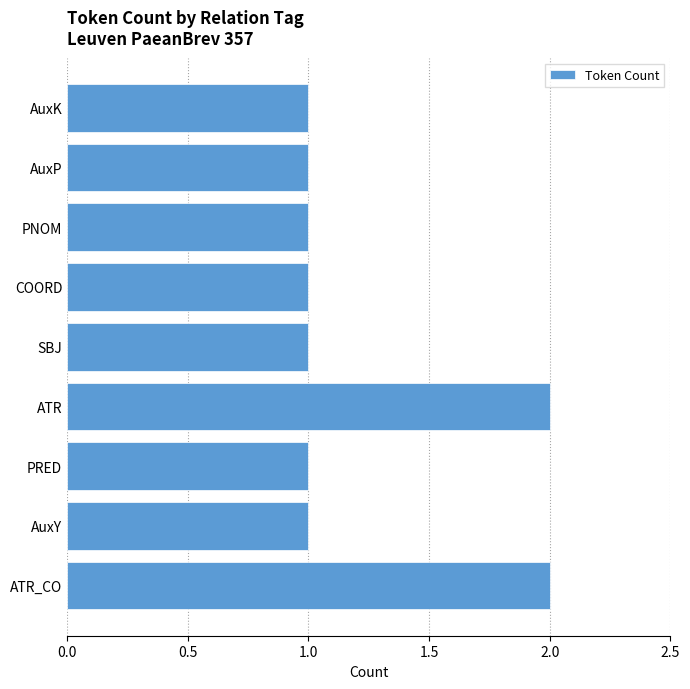

The chart shows a value of 2 at ATR_CO. True or false?

True